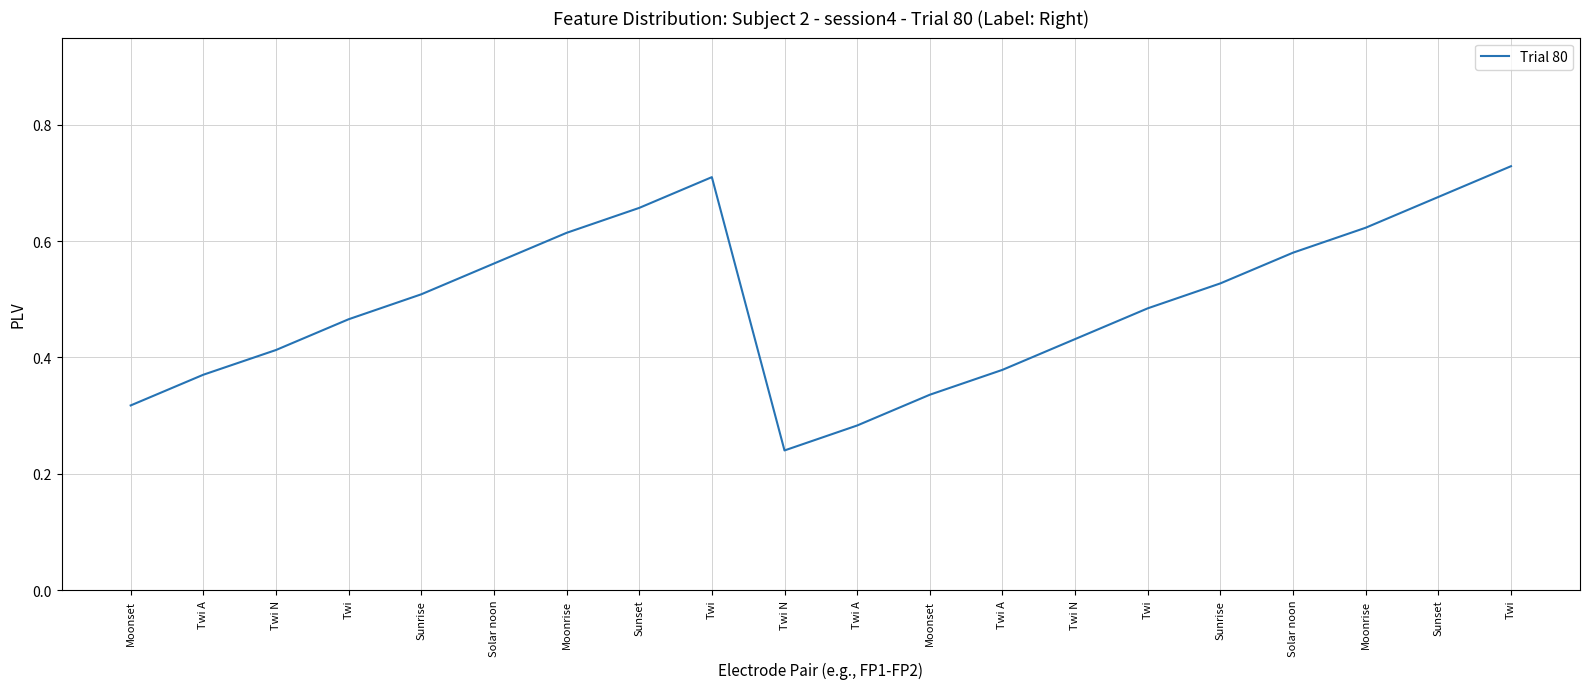

Between Twi A and Solar noon, which is larger?

Solar noon